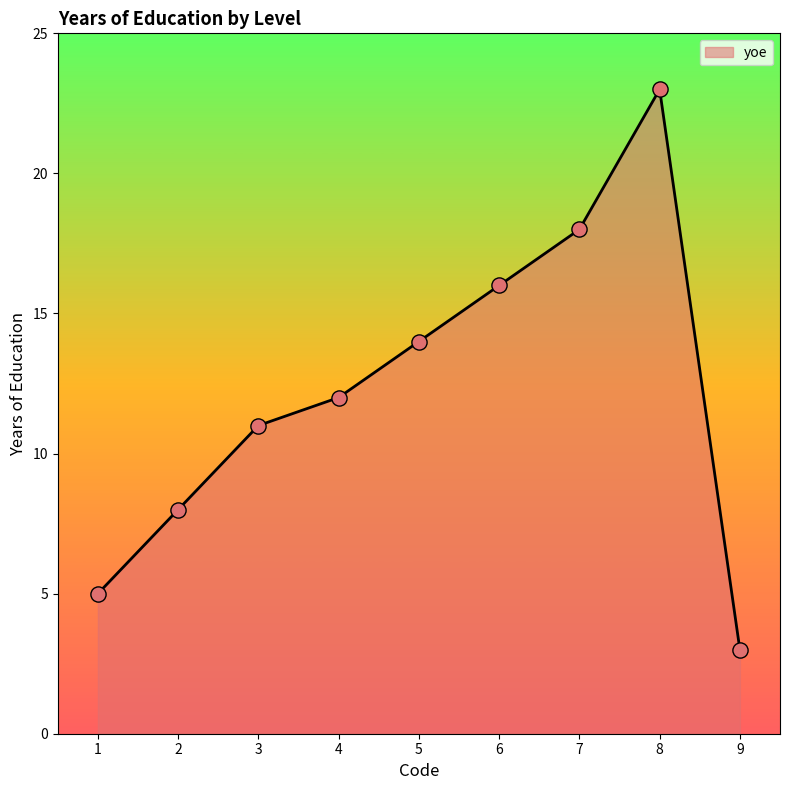

What is the change in value from 2 to 5?

+6